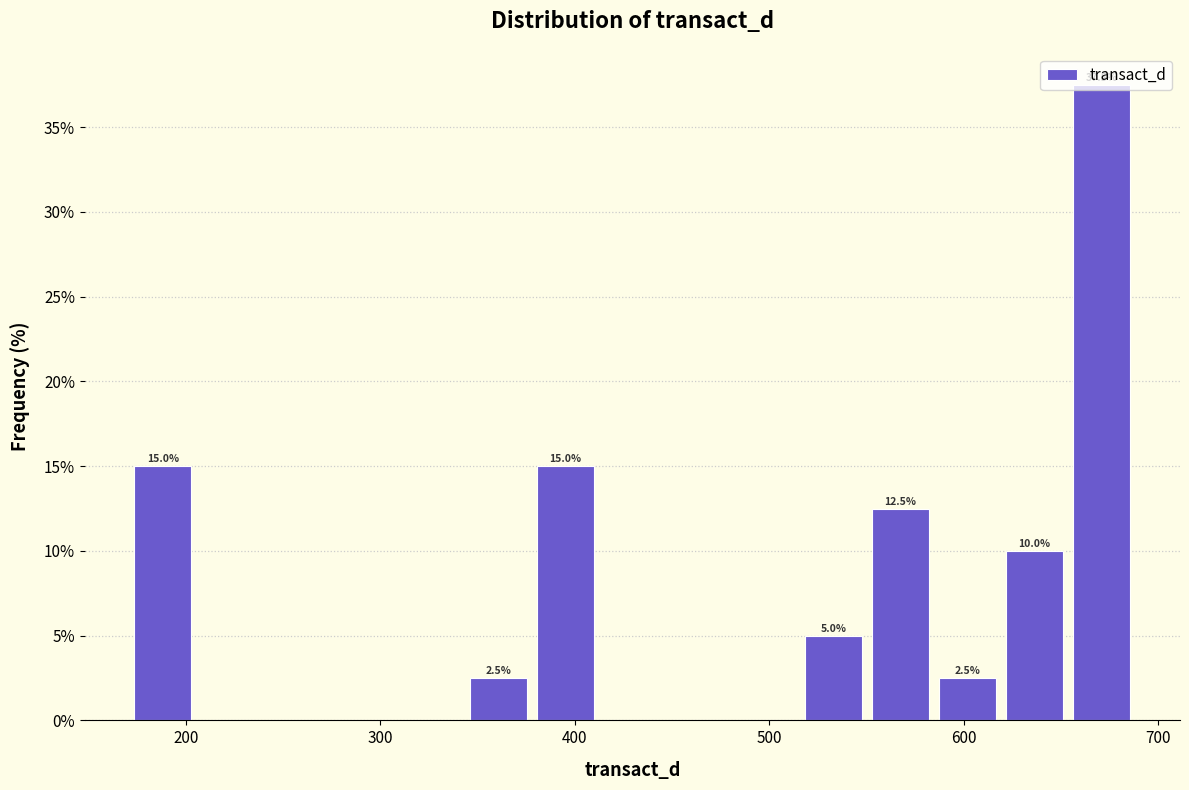

Read against the x-axis, roughly where is the centre of the tallest bar?

670